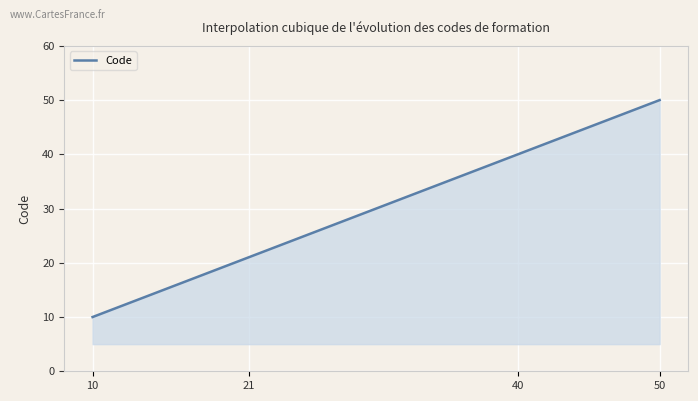

How many lines are shown in the chart?

1